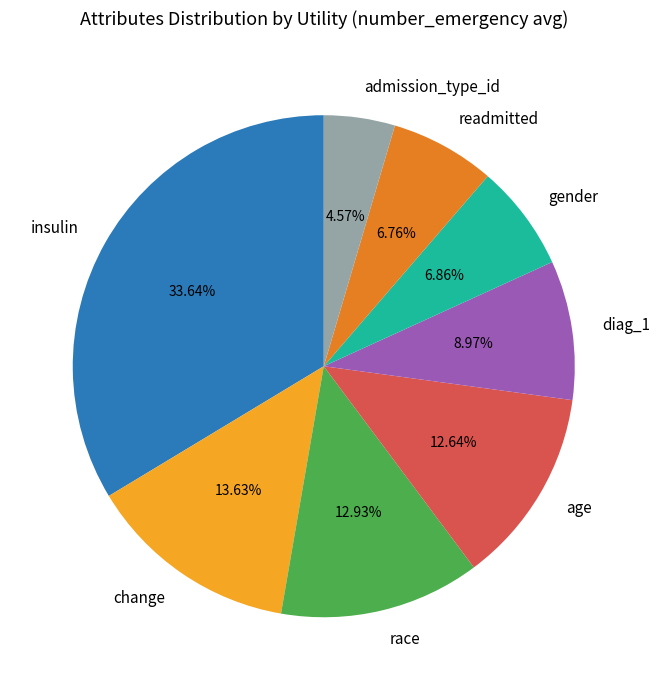

What is the smallest slice in the pie chart?

admission_type_id